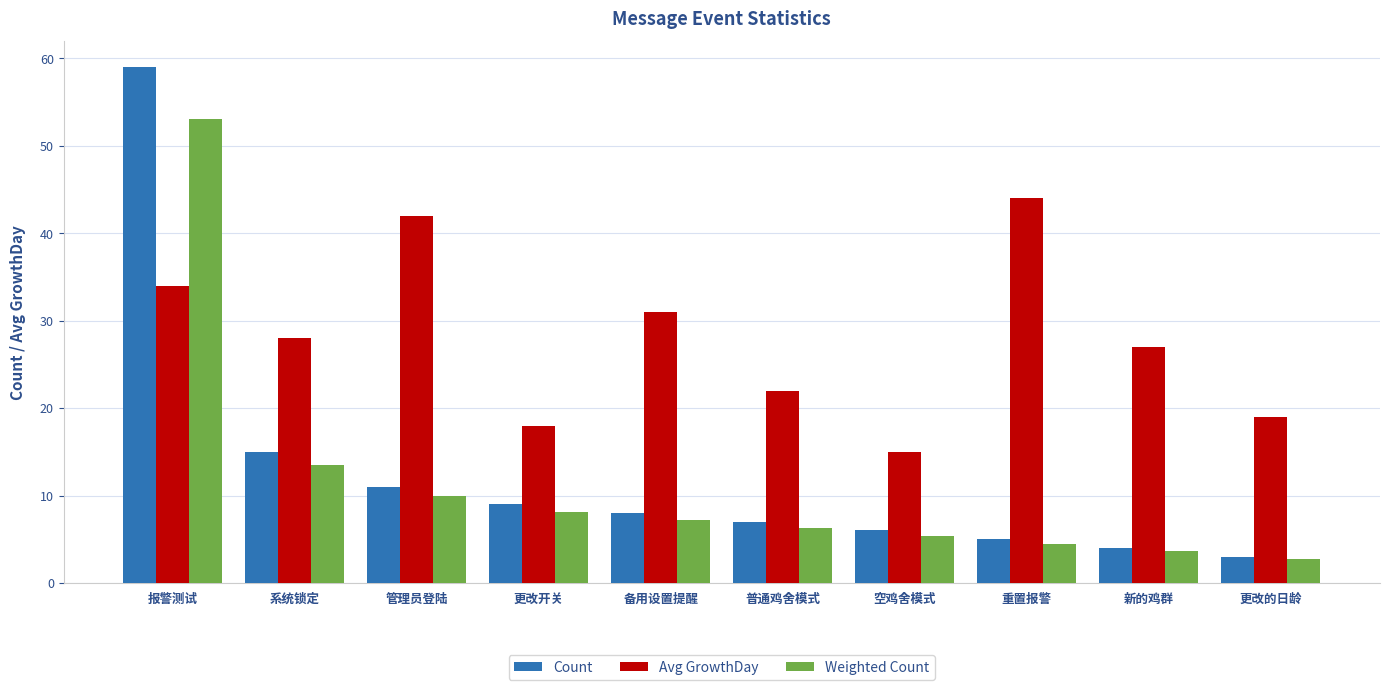

How many data points in Weighted Count are less than 7?

5